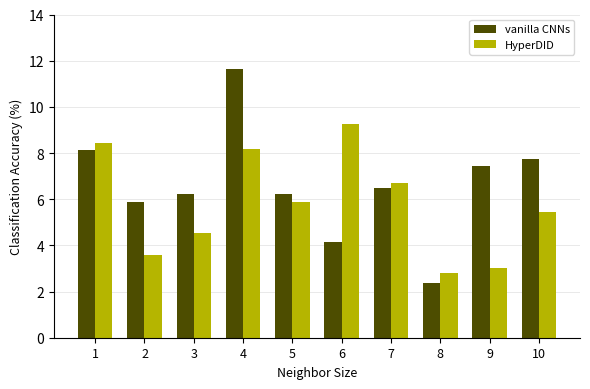

What is the greatest value displayed?

11.6